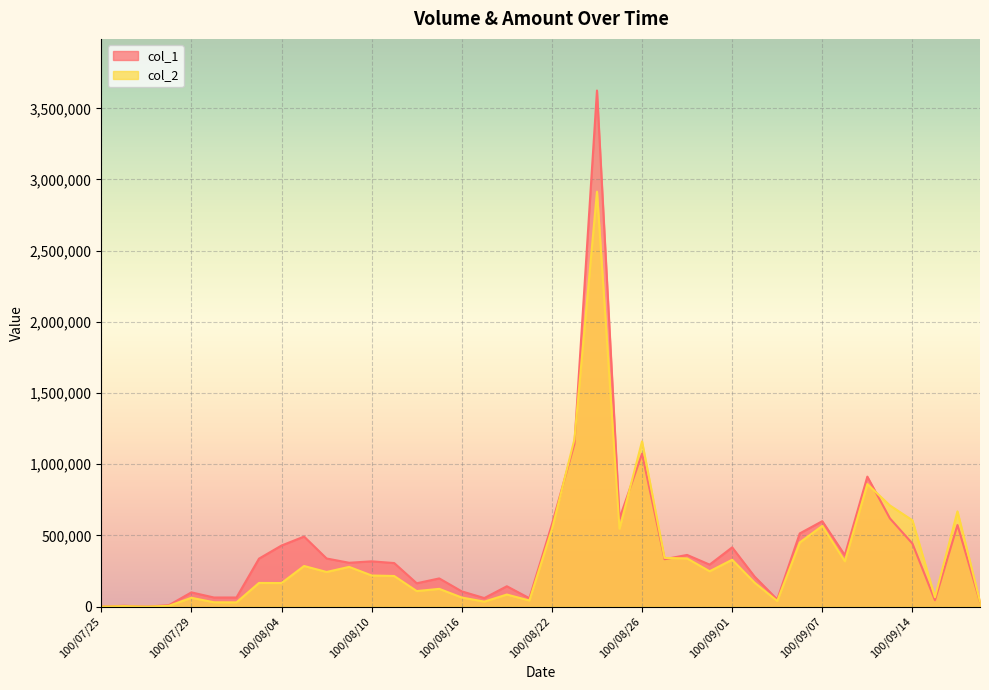

What is the maximum value for col_2?

2914480